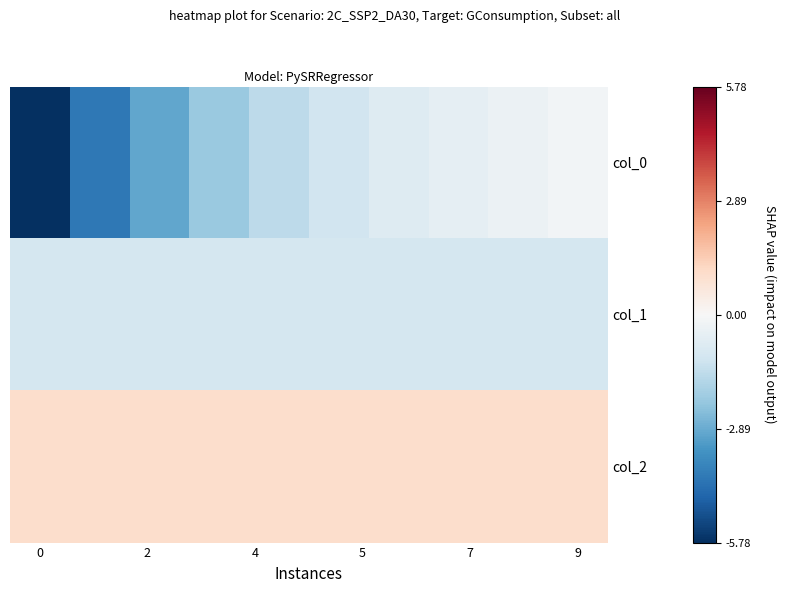

How many series are shown in this chart?

3